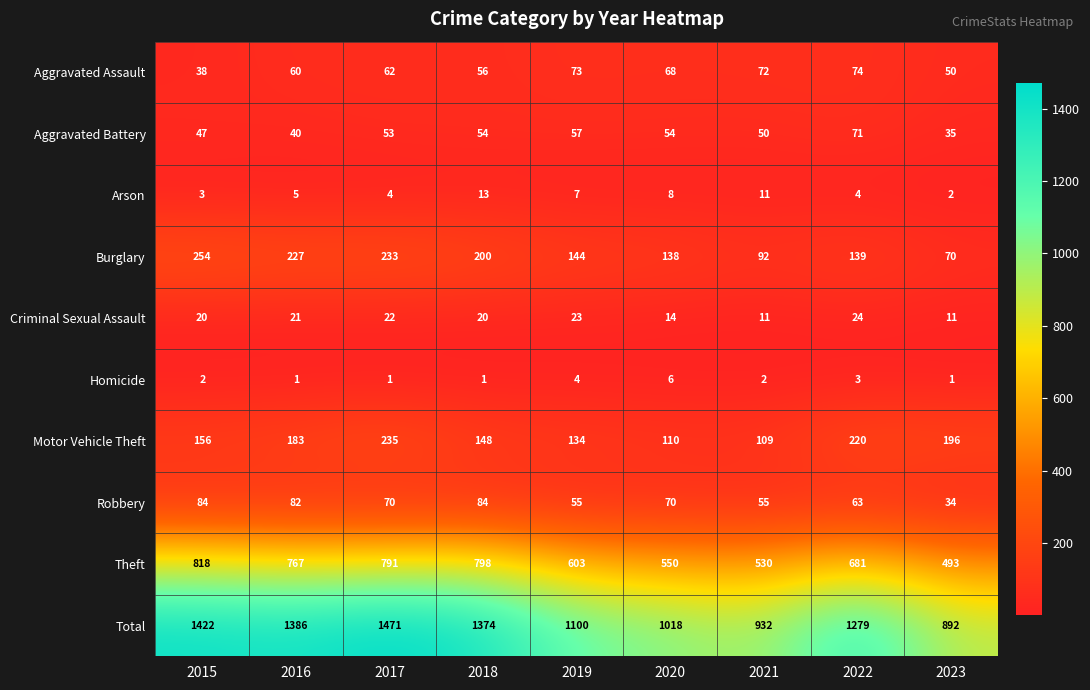

How many distinct data groups are displayed?

10